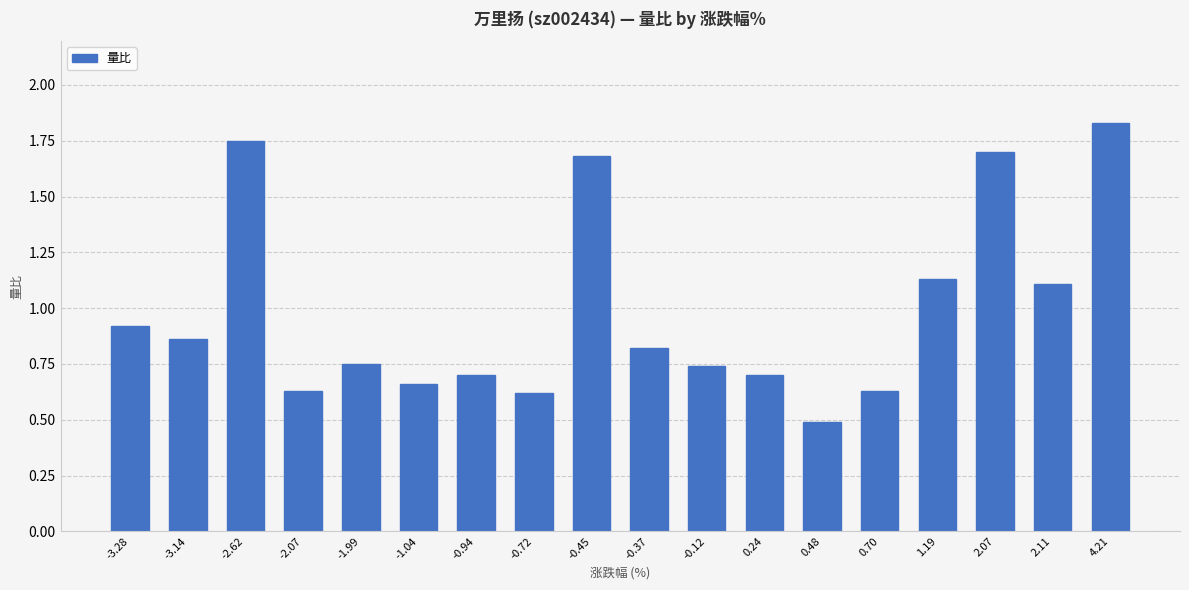

At which category does the chart reach its minimum across all series?

0.48